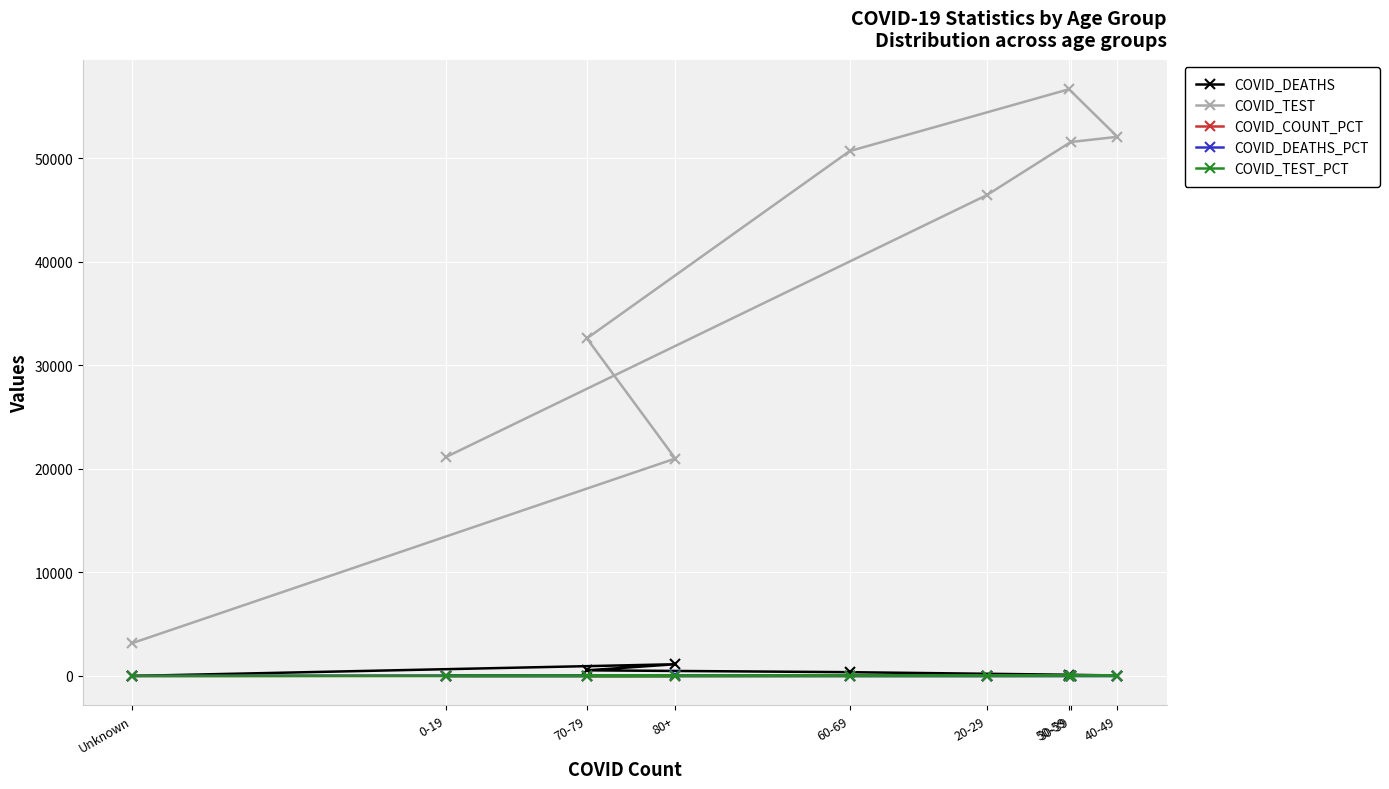

The value of COVID_DEATHS at 0-19 is 1.2. True or false?

False